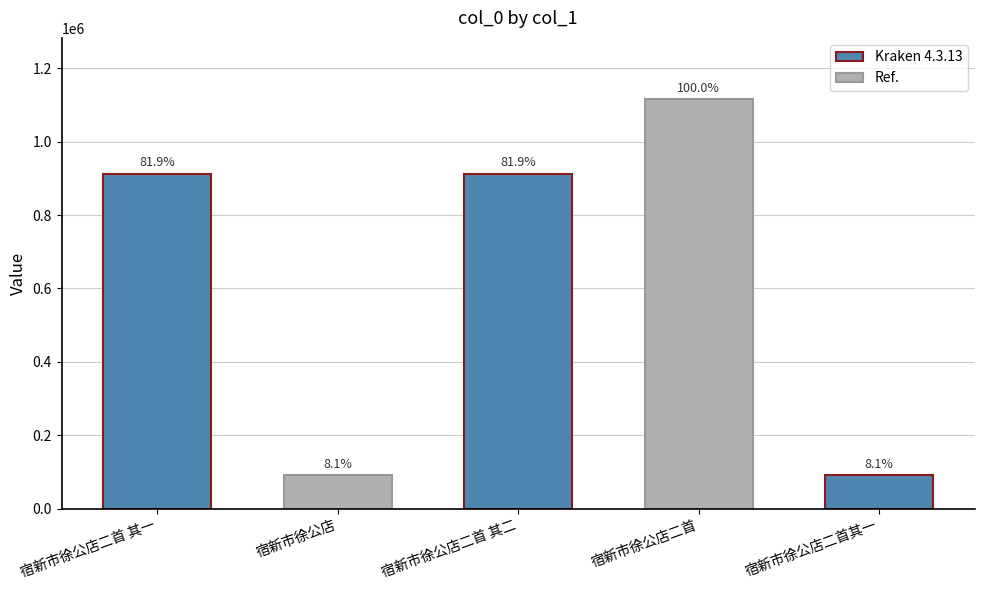

How many bars are there in total?

5